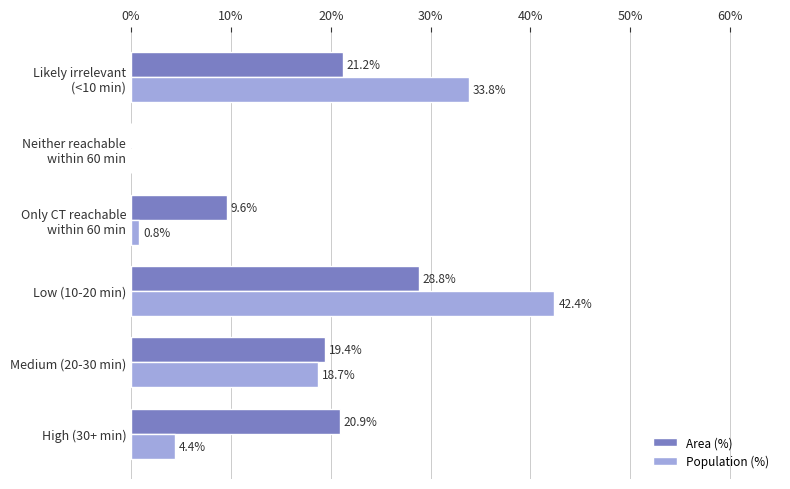

The value of Population (%) at Low (10-20 min) is 42.4. True or false?

True